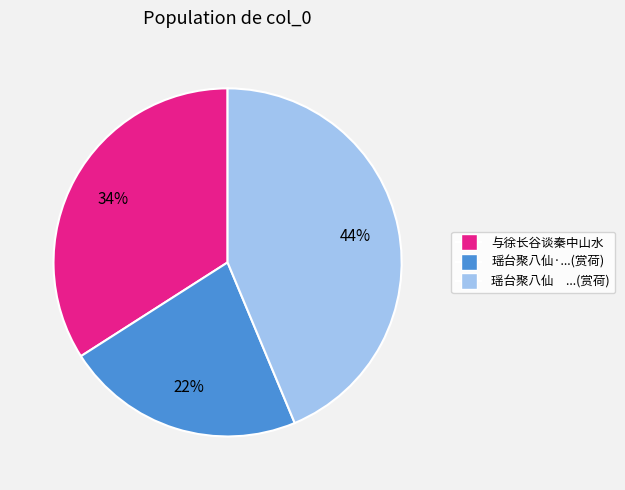

Is there a majority slice in this chart?

No